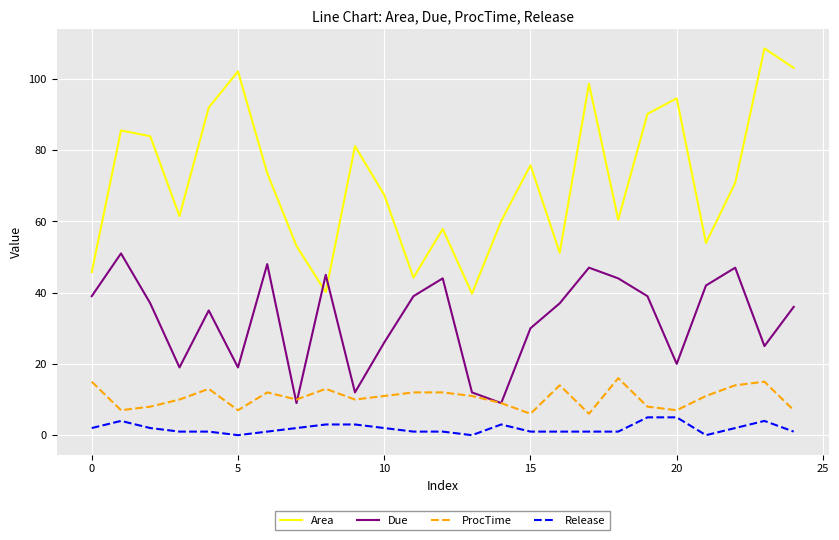

True or false: Due and Release intersect in this chart.

False